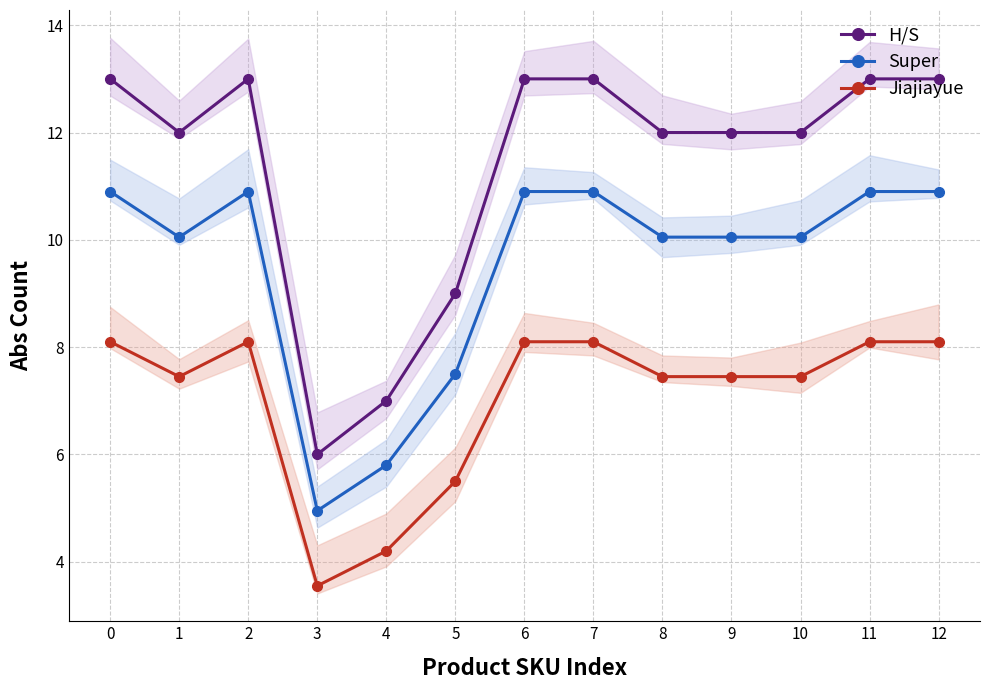

At how many categories does at least one series exceed 6?

12